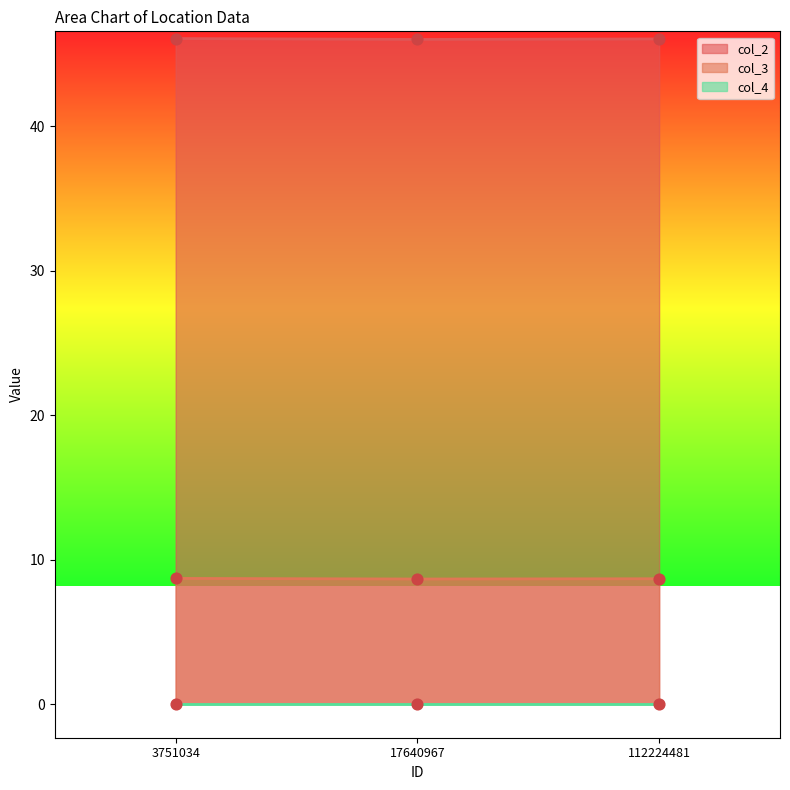

At which category is the sum across all series the highest?

3751034